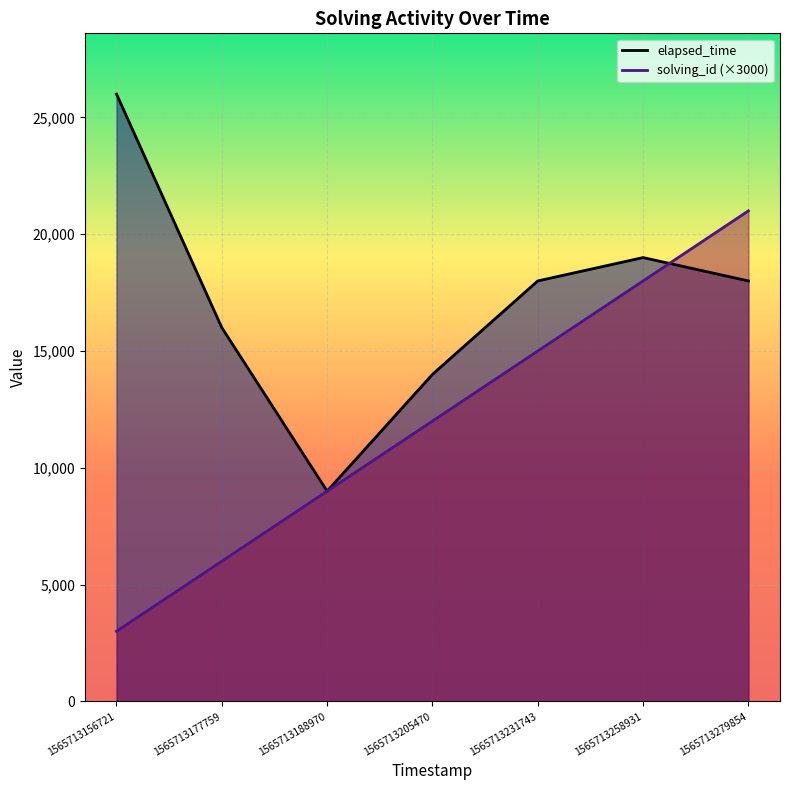

At how many categories does at least one series exceed 4621?

7